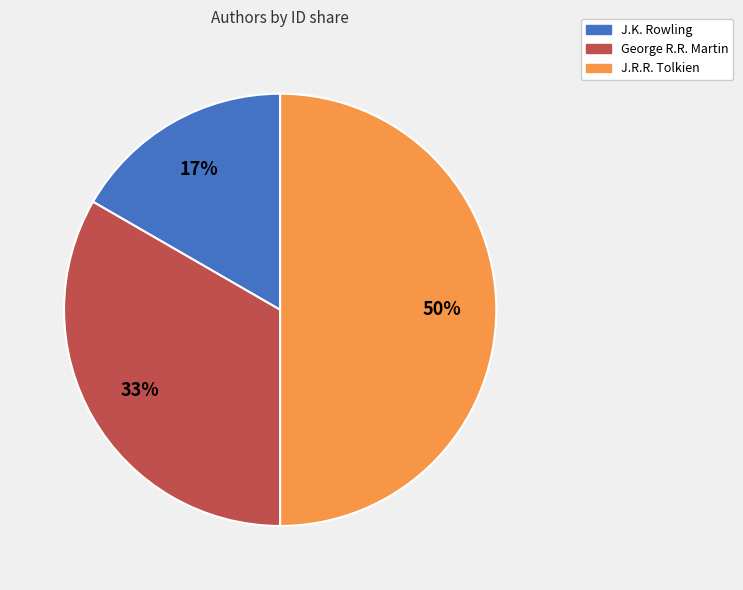

To the nearest percent, what portion does George R.R. Martin represent?

33%